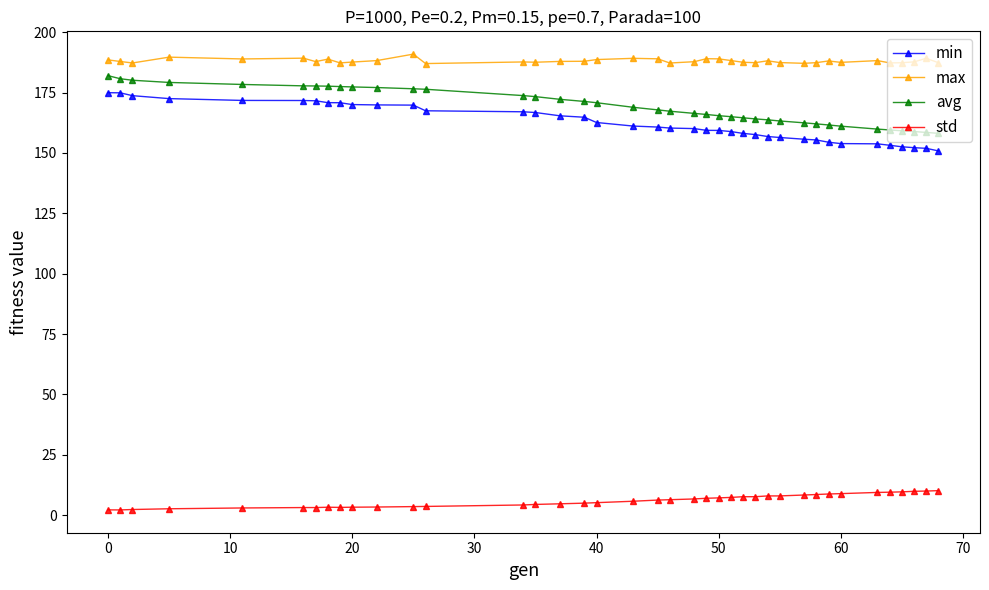

Is this an area chart (filled region under the line)?

No